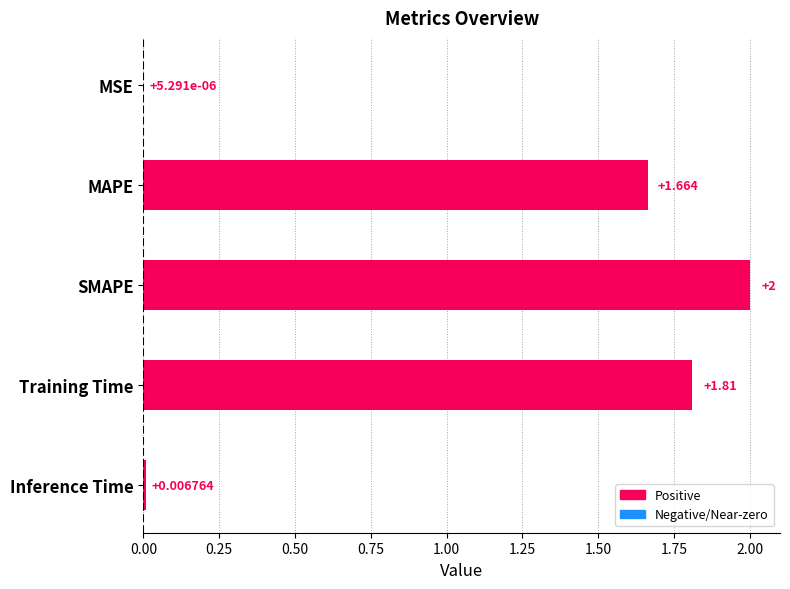

Which category has the highest value across all series?

SMAPE